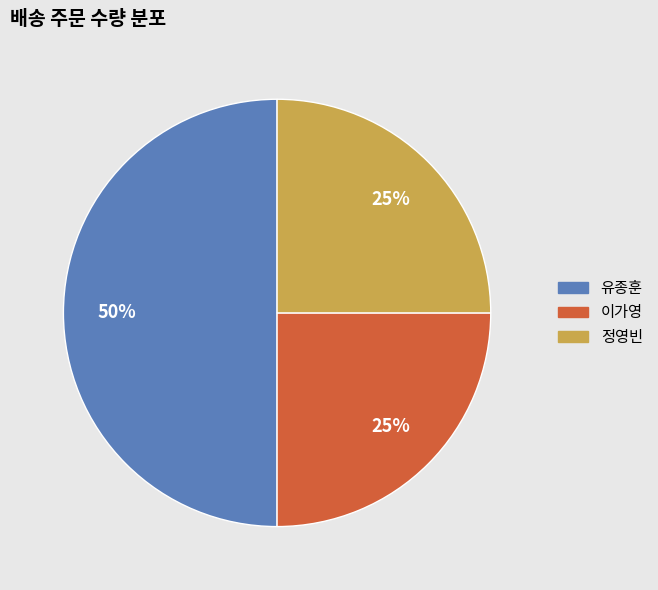

Does 정영빈 represent more than half of the total?

No